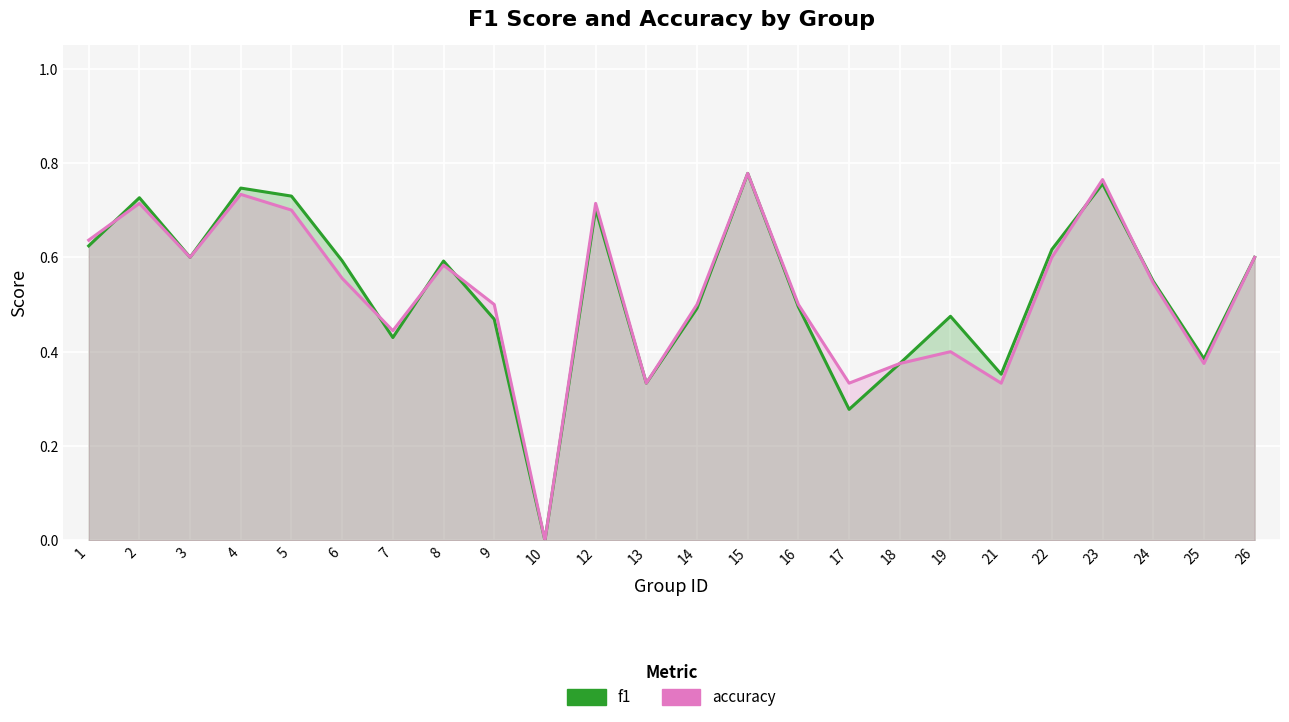

Where is the first local maximum for accuracy?

2